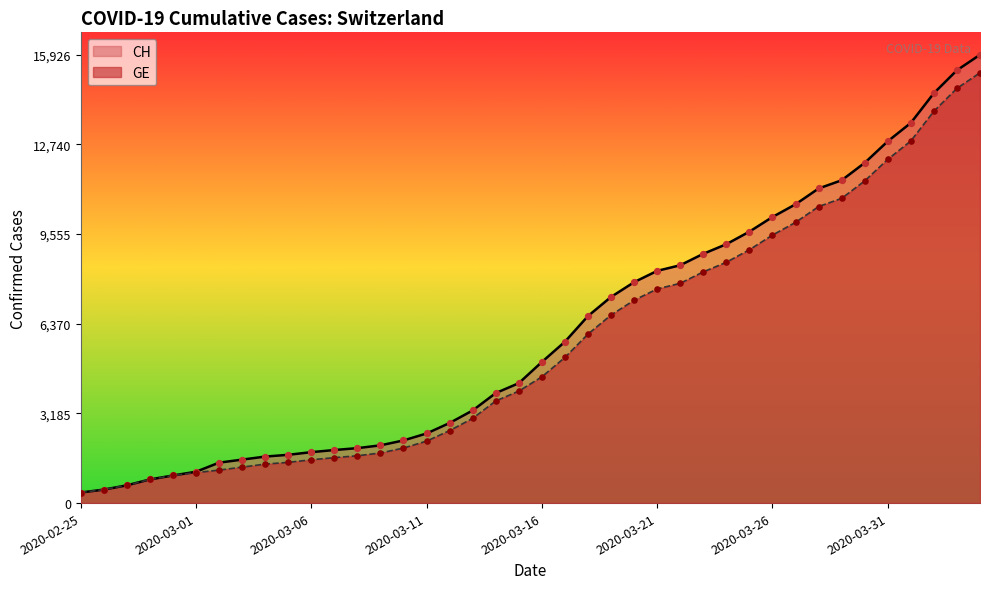

At how many categories does at least one series exceed 4613?

20